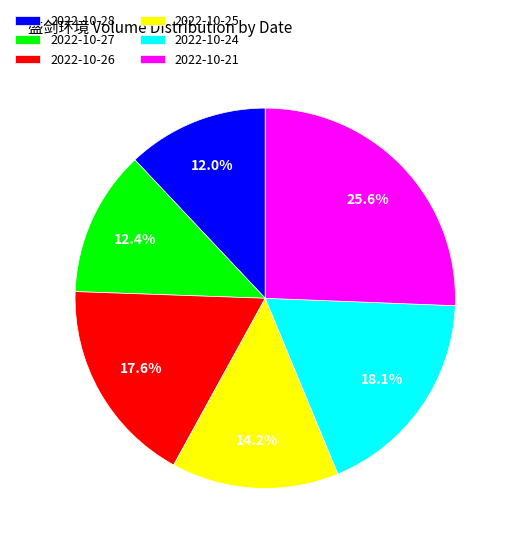

Is there a majority slice in this chart?

No